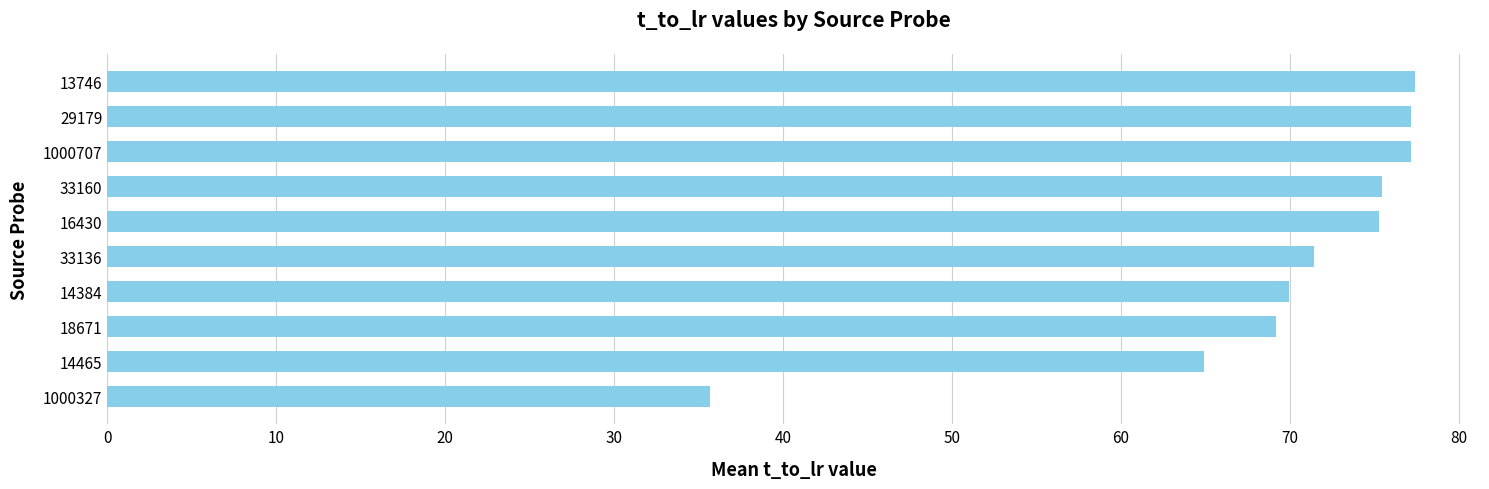

What is the minimum value shown in the chart?

35.7